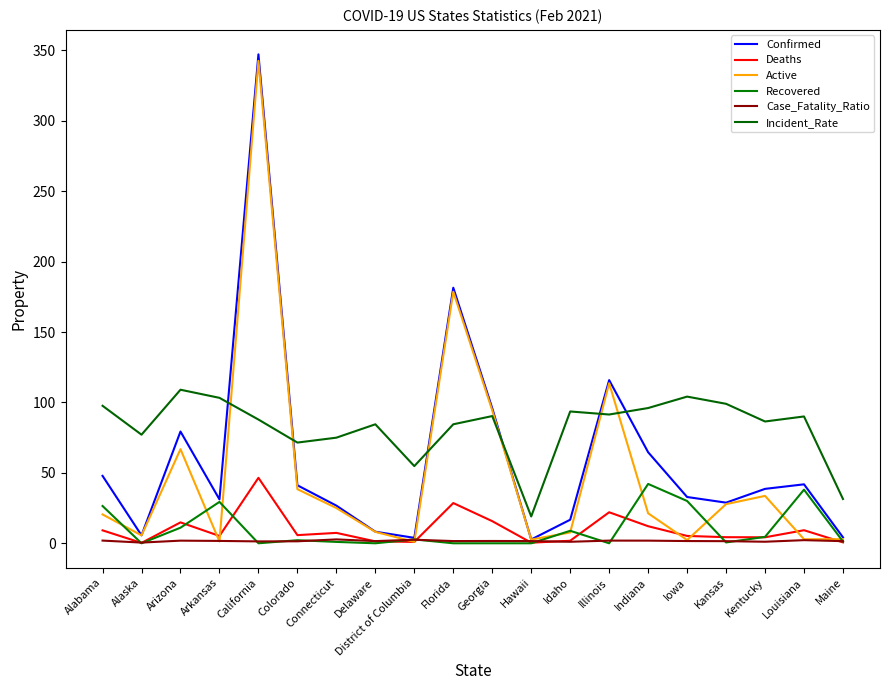

What is the total value across all series at District of Columbia?

65.9